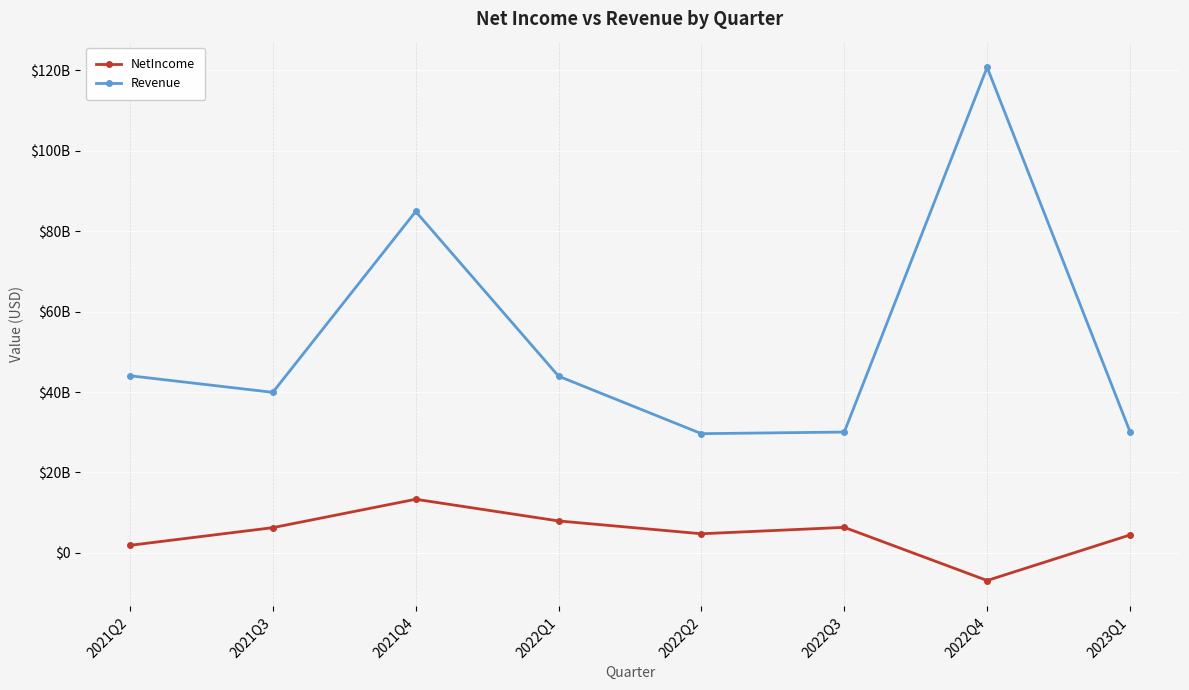

Does the chart have visible grid lines?

Yes